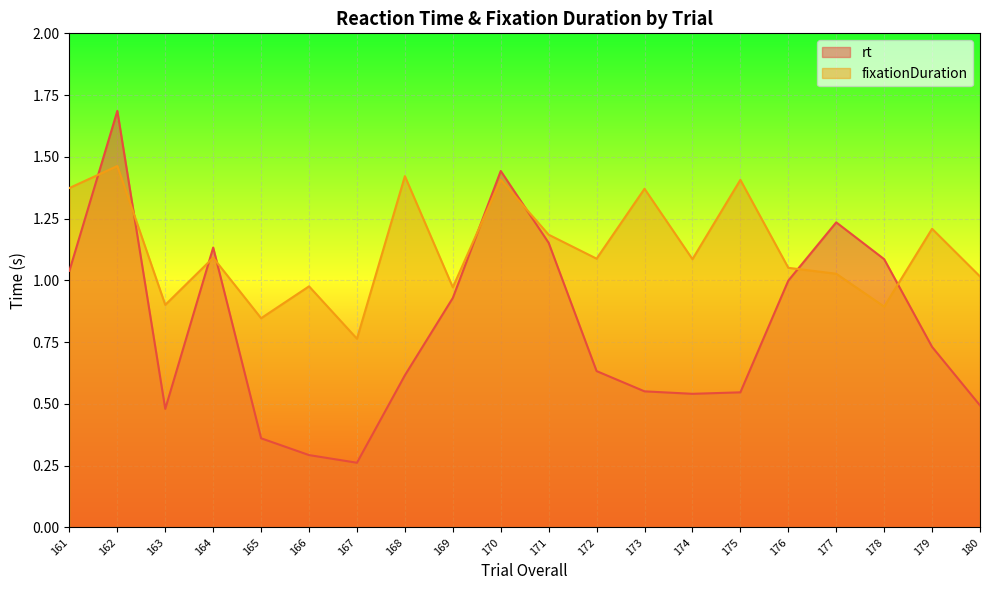

What are all the series names shown in the legend?

rt, fixationDuration